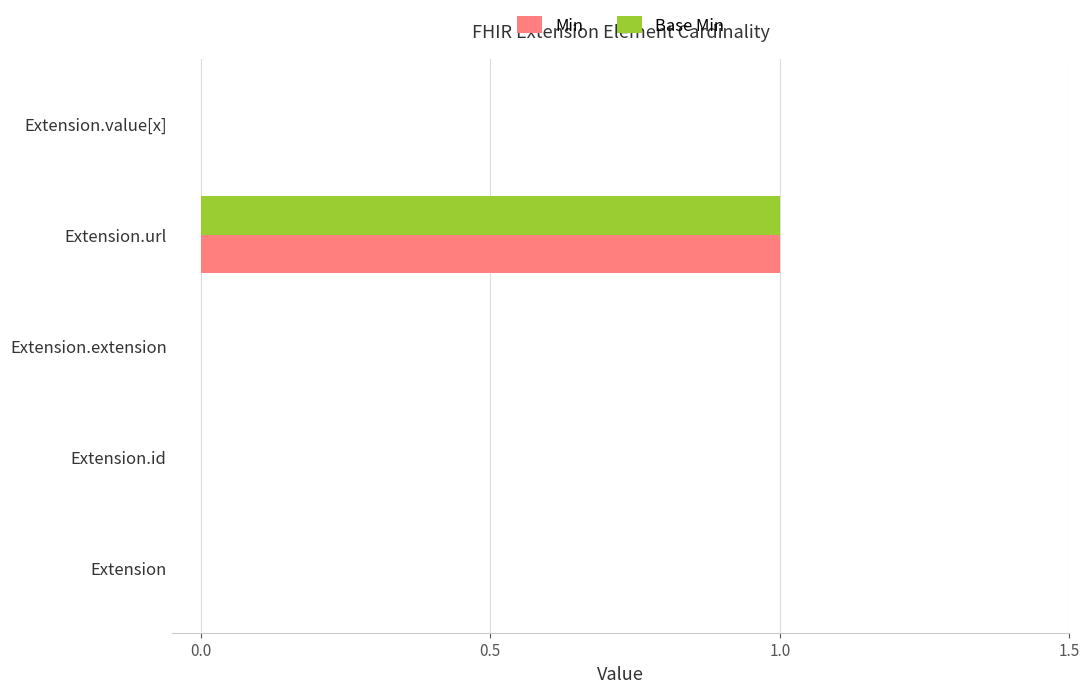

True or false: Base Min has a value of 0 at Extension.value[x].

True